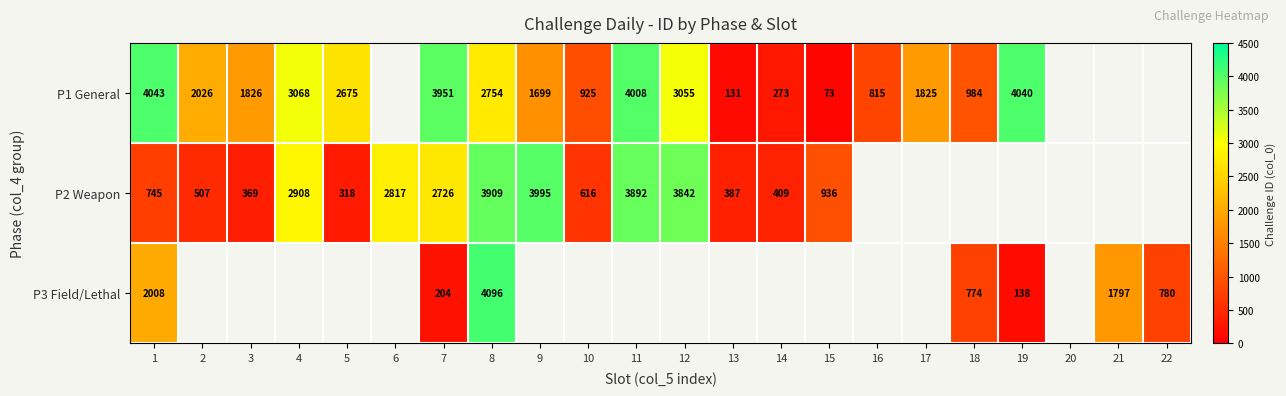

True or false: P2 Weapon has a value of 318 at 5.

True